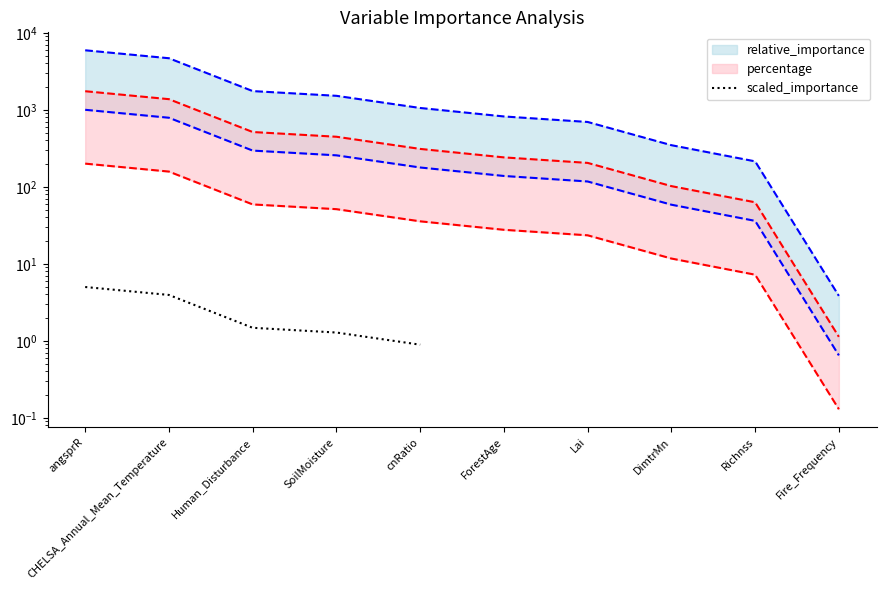

What is the change in value from CHELSA_Annual_Mean_Temperature to cnRatio?

-3.1